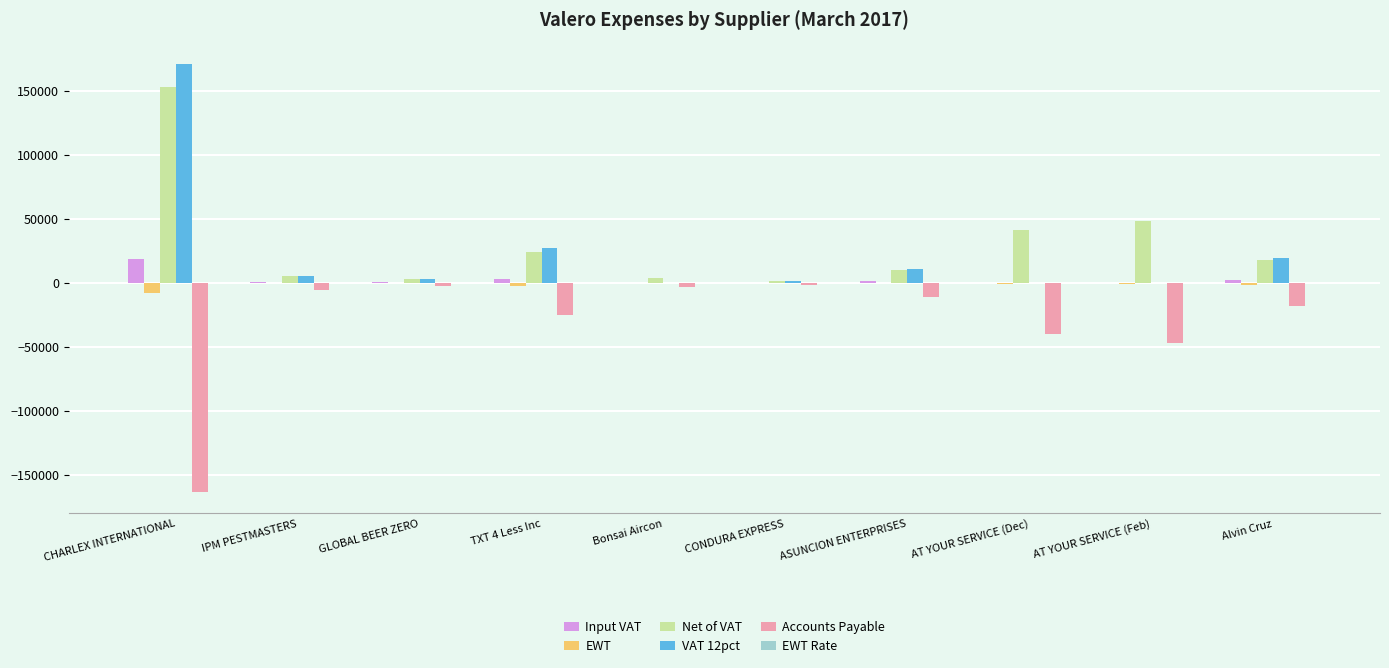

What is the sum of all VAT 12pct values?

239089.9